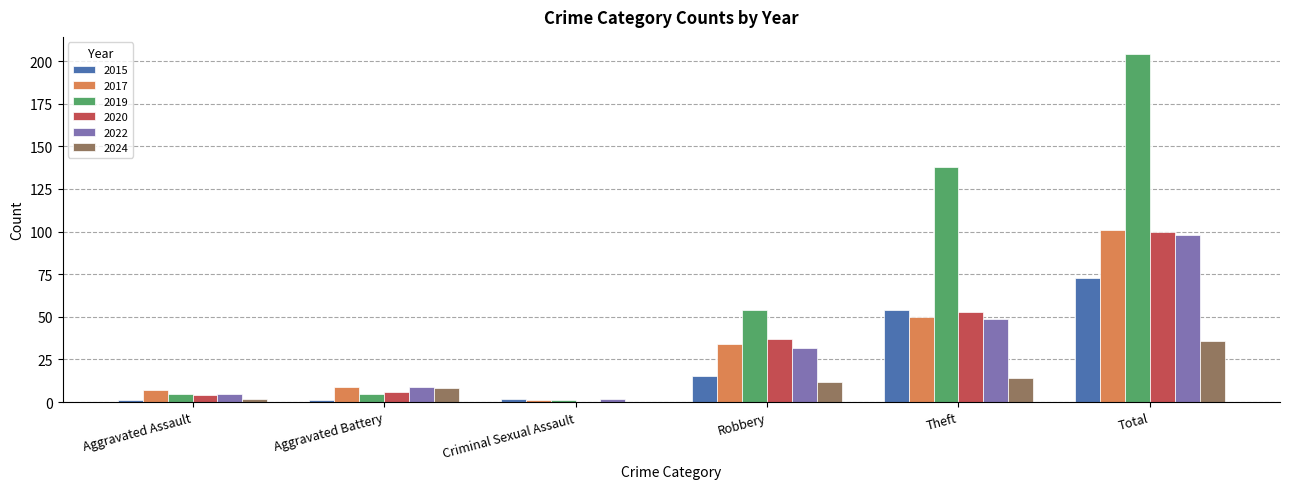

At which label does 2019 reach its peak?

Total